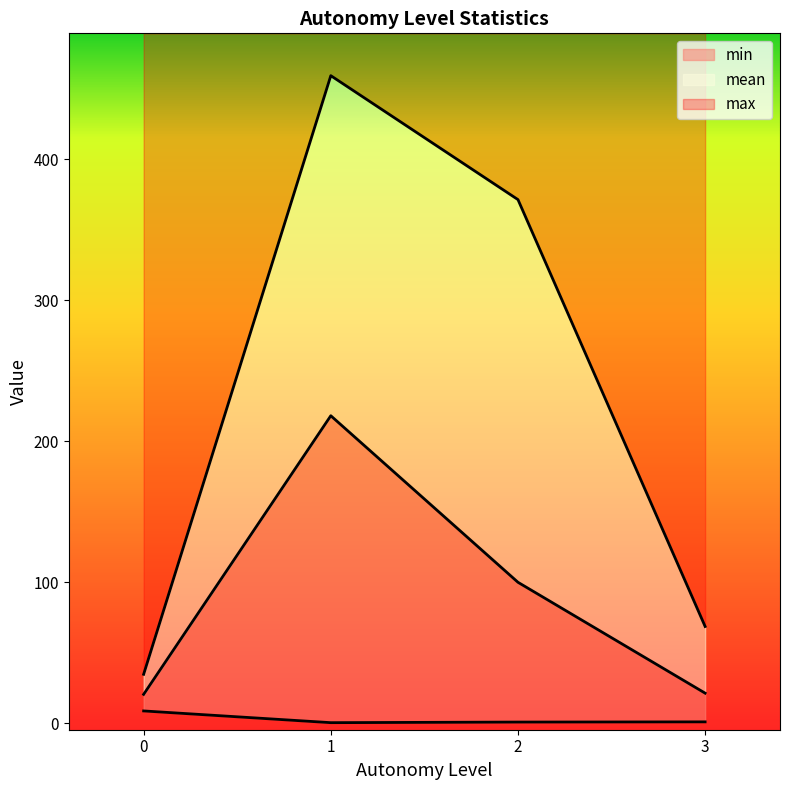

What is the difference between the maximum and minimum values in the mean series?

197.4